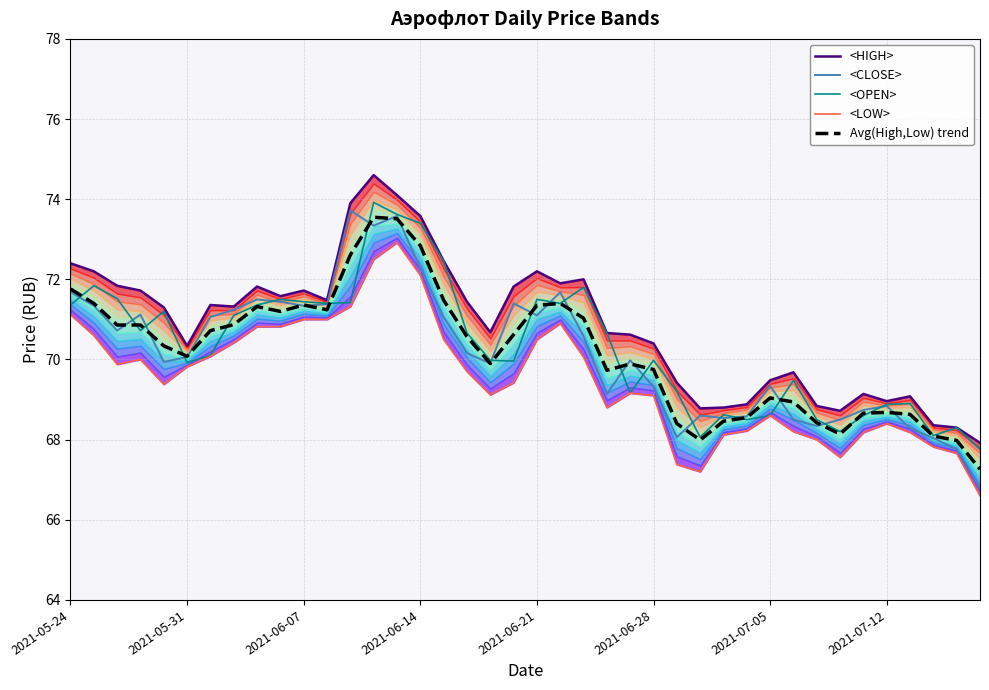

What are all the series names shown in the legend?

<HIGH>, <CLOSE>, <OPEN>, <LOW>, Avg(High,Low) trend